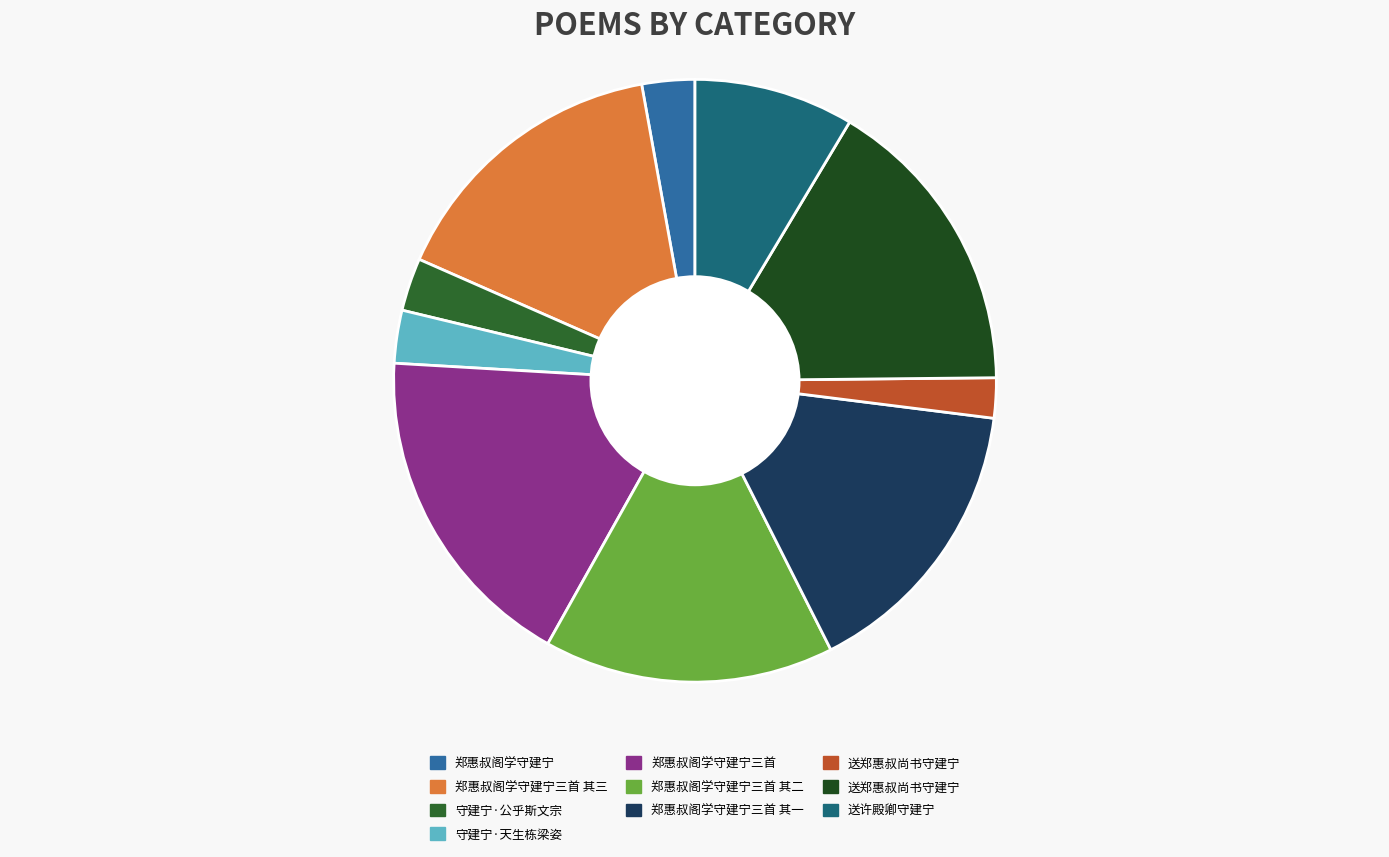

How many segments does this pie chart have?

10